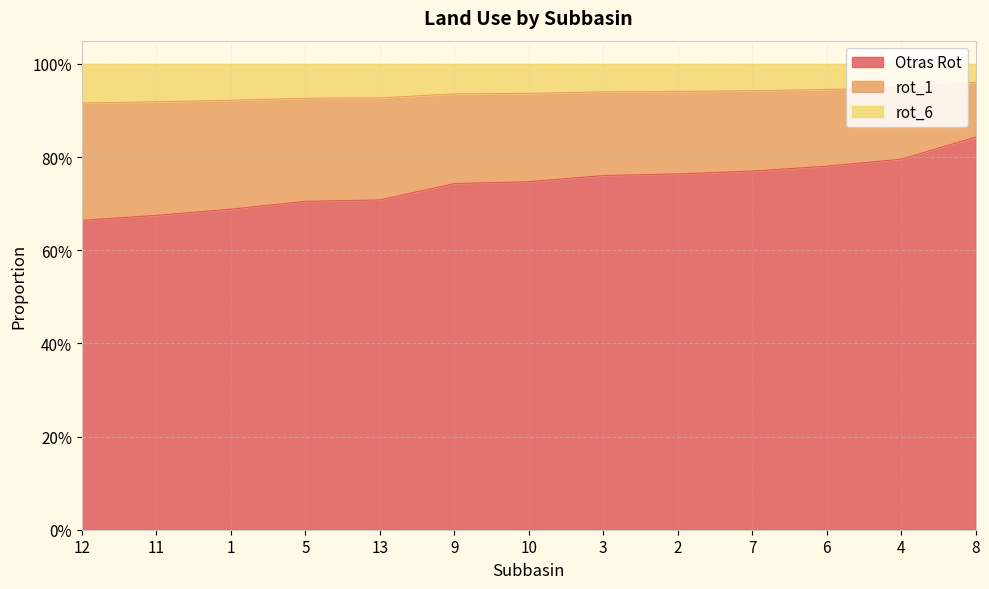

Which label corresponds to the largest value in the chart?

8